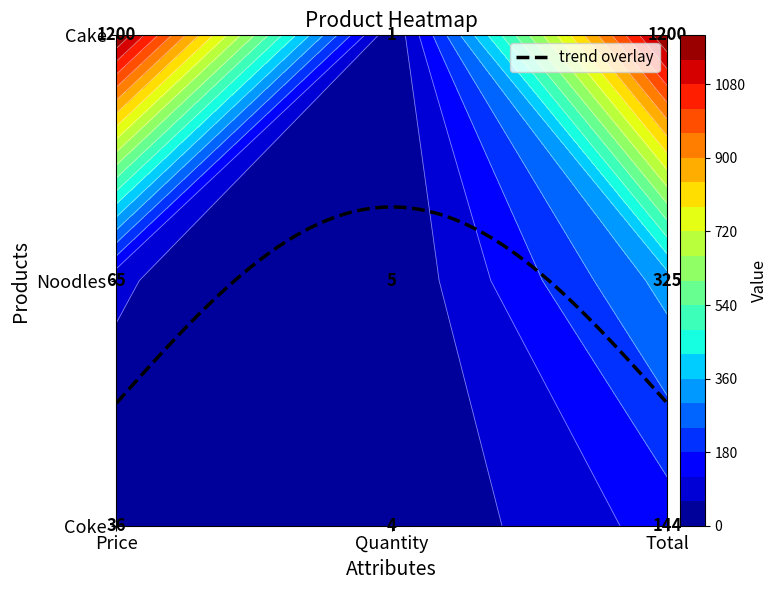

What is the total value across all series at 0?

1301